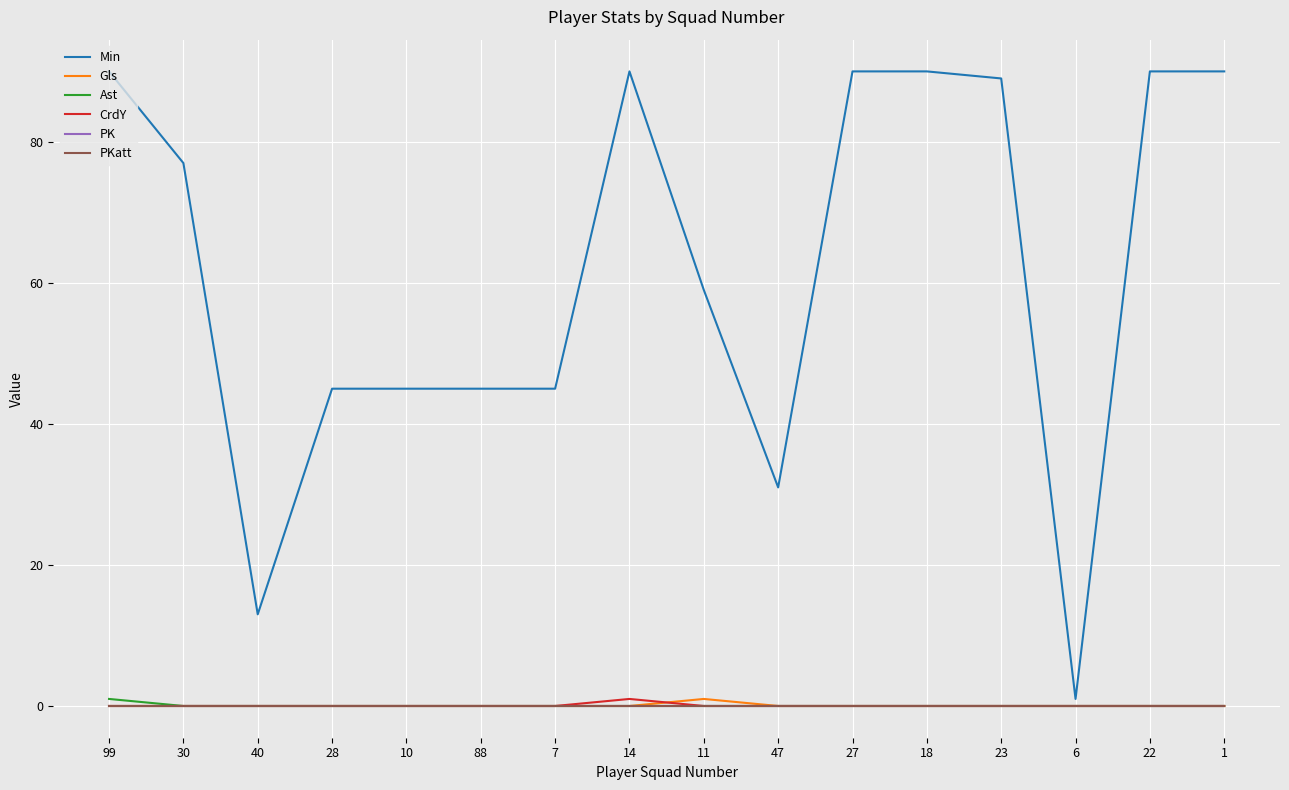

True or false: Gls and PKatt intersect in this chart.

False